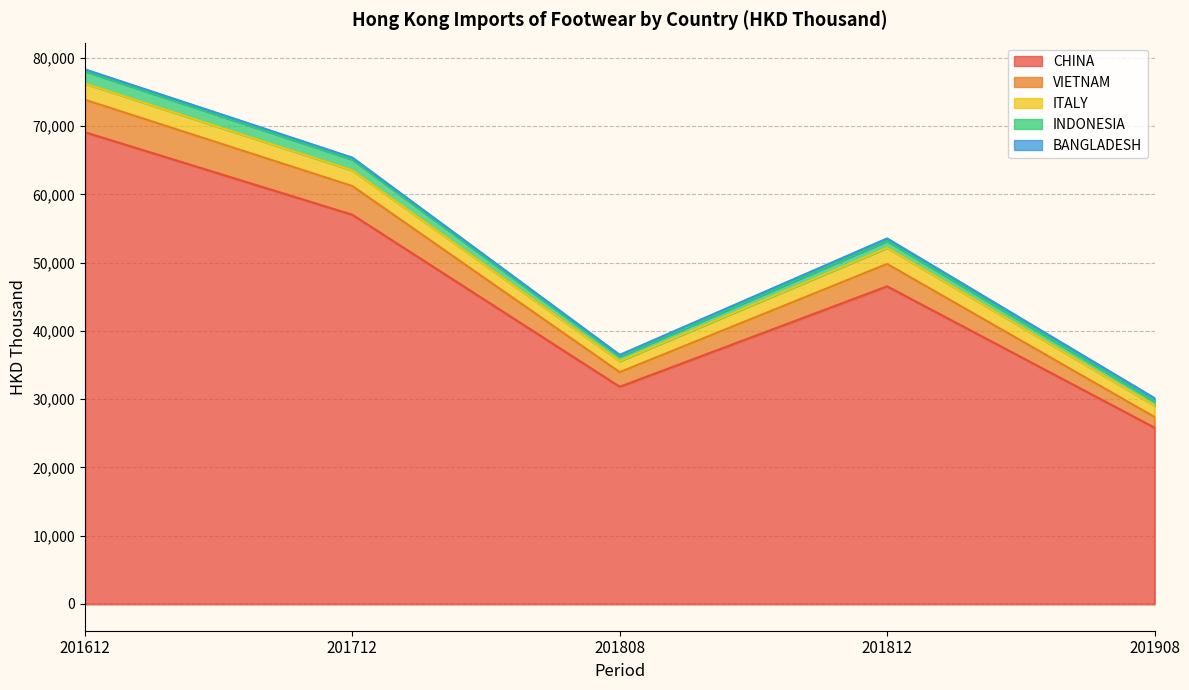

True or false: INDONESIA and VIETNAM cross at least once.

False